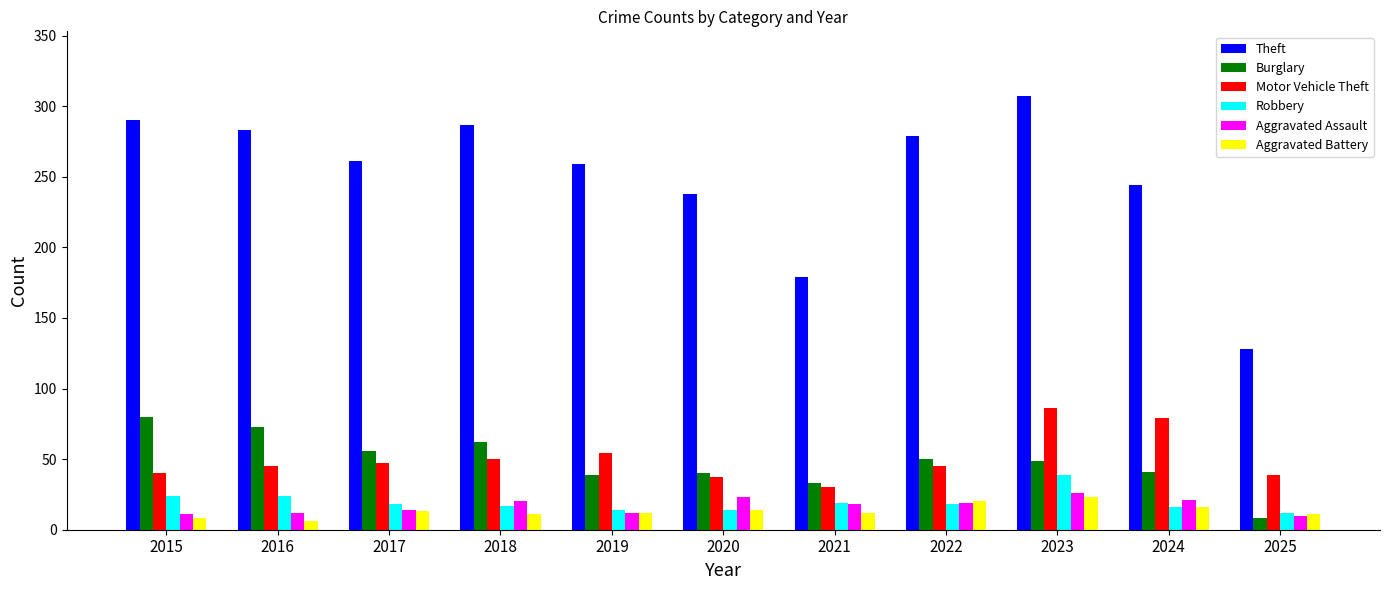

What is the spread (max minus min) of values at 2024?

228